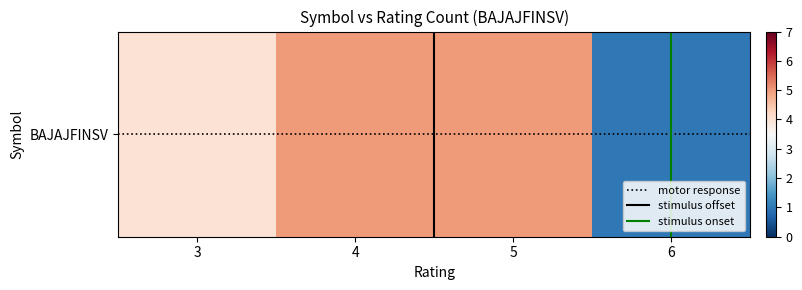

What is the difference between the maximum and minimum values?

4